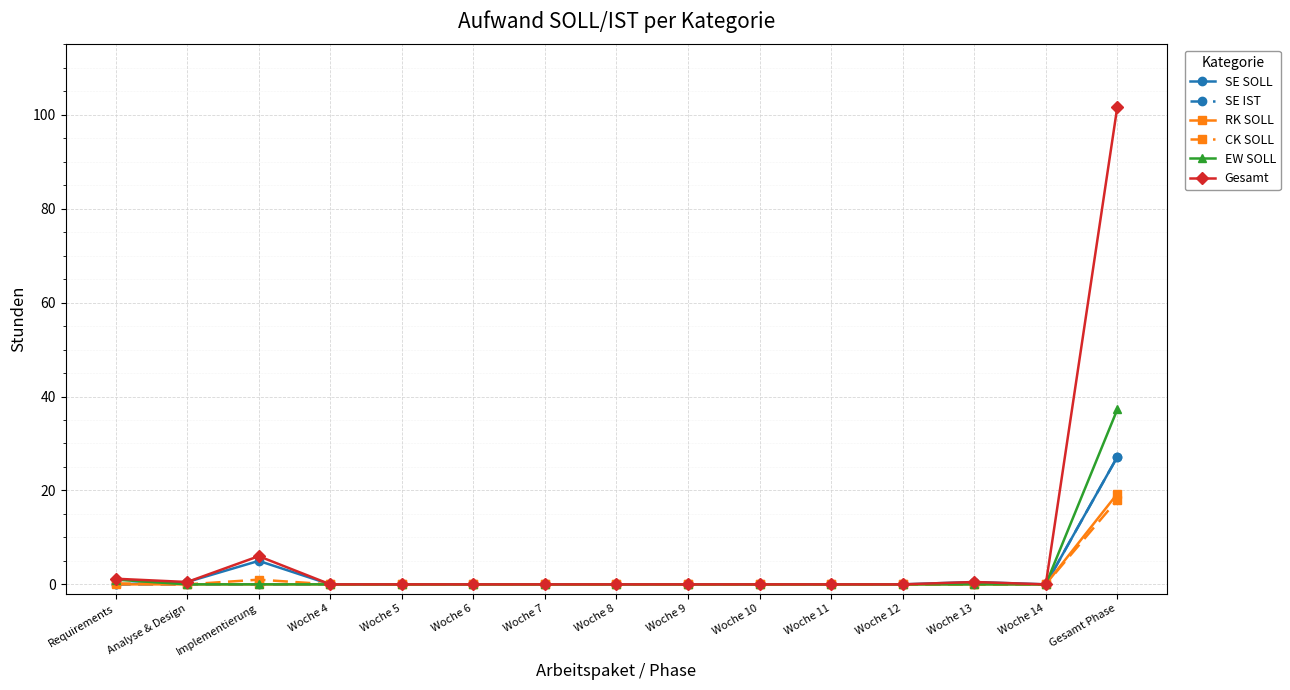

Count the number of data series in this chart.

6